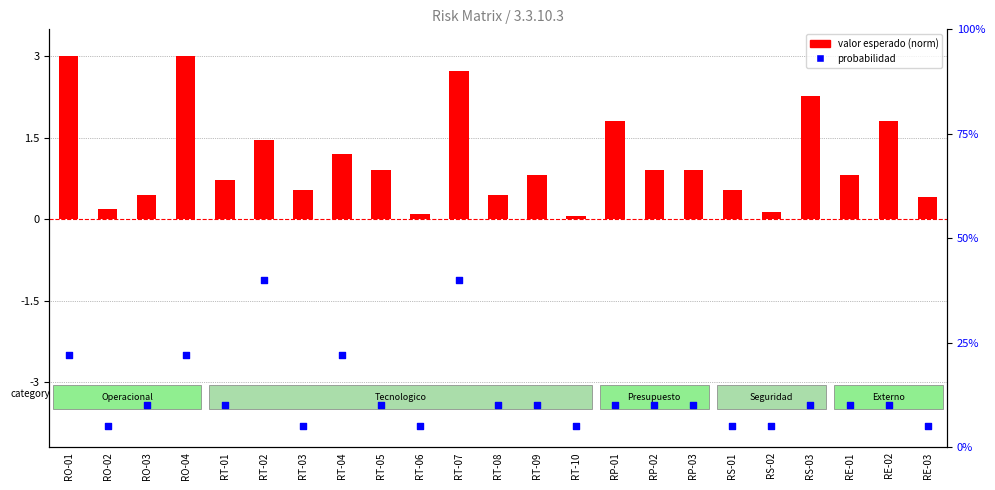

Which series has the largest total across all categories?

probabilidad